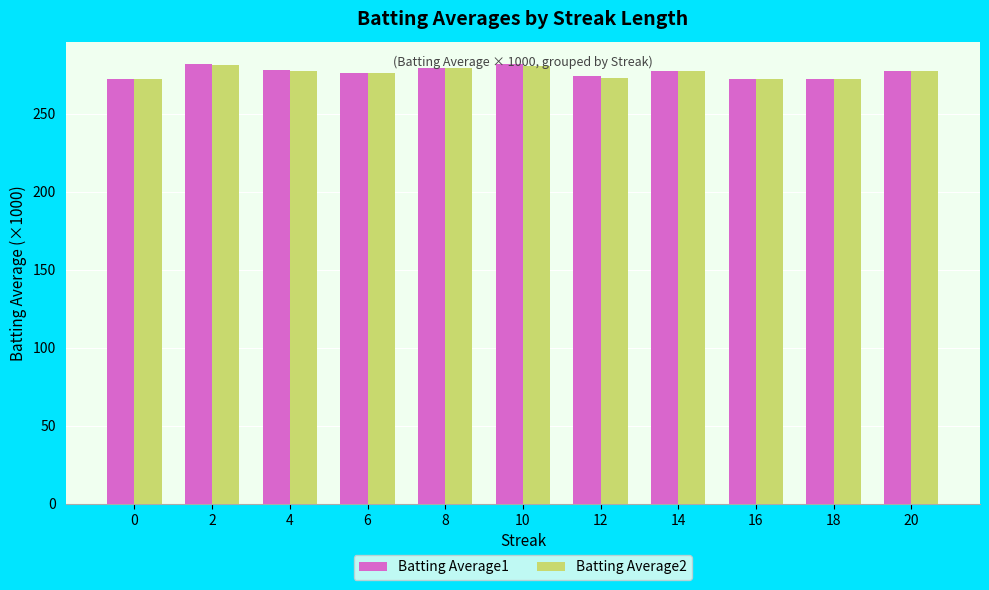

What is the minimum value for Batting Average2?

272.0